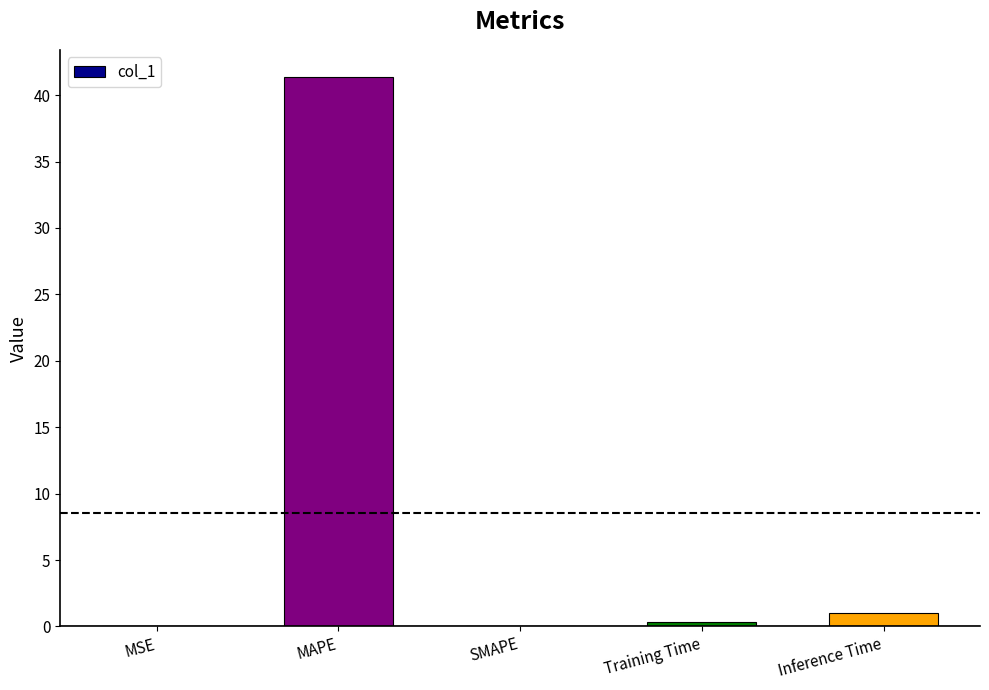

Read the value at Inference Time.

1.0